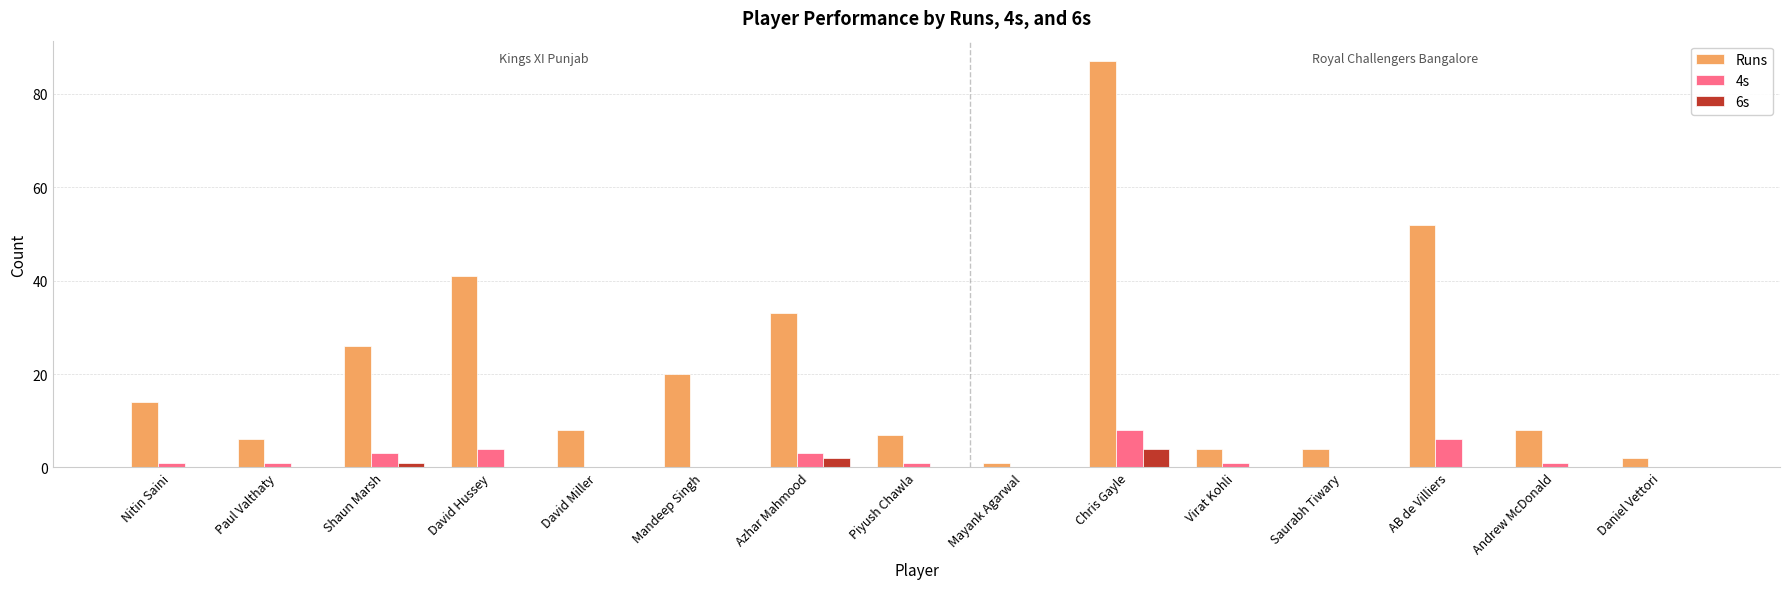

The value of Runs at Nitin Saini is 19. True or false?

False